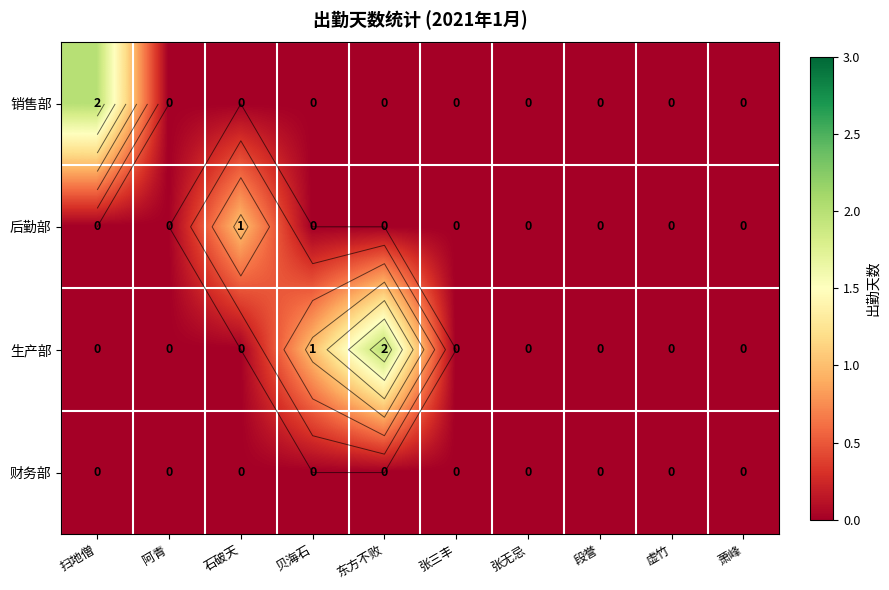

Which series has the largest total across all categories?

生产部